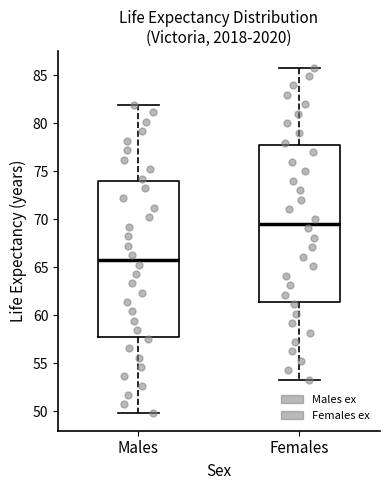

Reading left to right, transcribe this box plot: for each box, give where its median line is, the range the box spans, and where its two whiskers end, as read against the y-axis. The values are not printed on the chart, so give them approximately, as read against the axis.

Males: median 66.0, box 57.5 to 74.0, whiskers 50.0 to 82.0
Females: median 69.5, box 61.5 to 77.5, whiskers 53.5 to 86.0